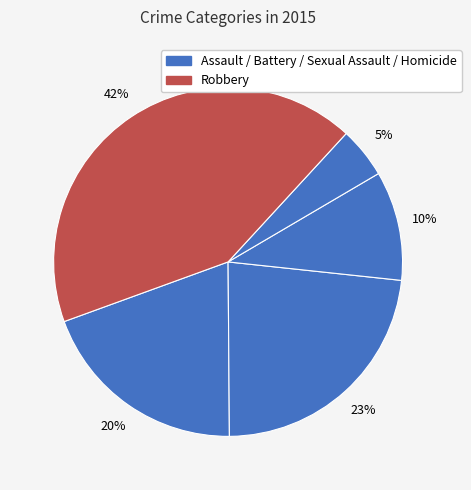

Count the number of slices in the pie.

5